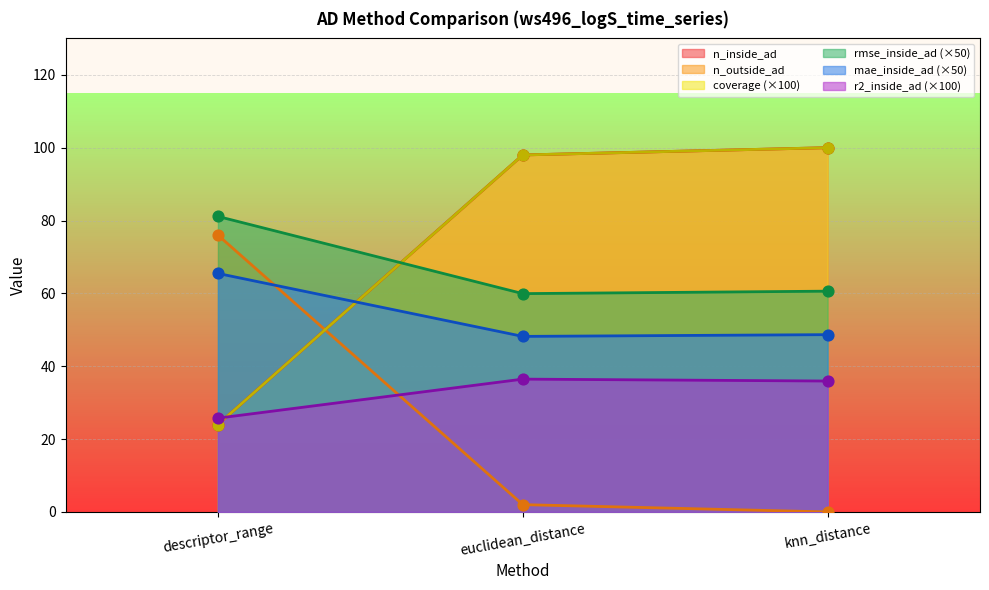

Is the value of r2_inside_ad at knn_distance greater than the value of n_inside_ad at descriptor_range?

Yes